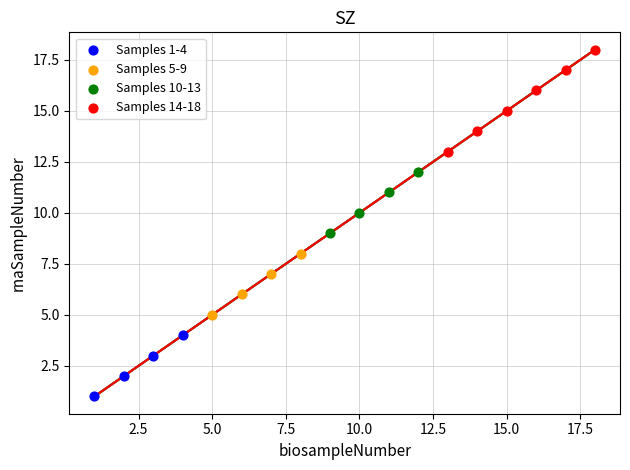

Which series contains the highest Y value?

Samples 14-18